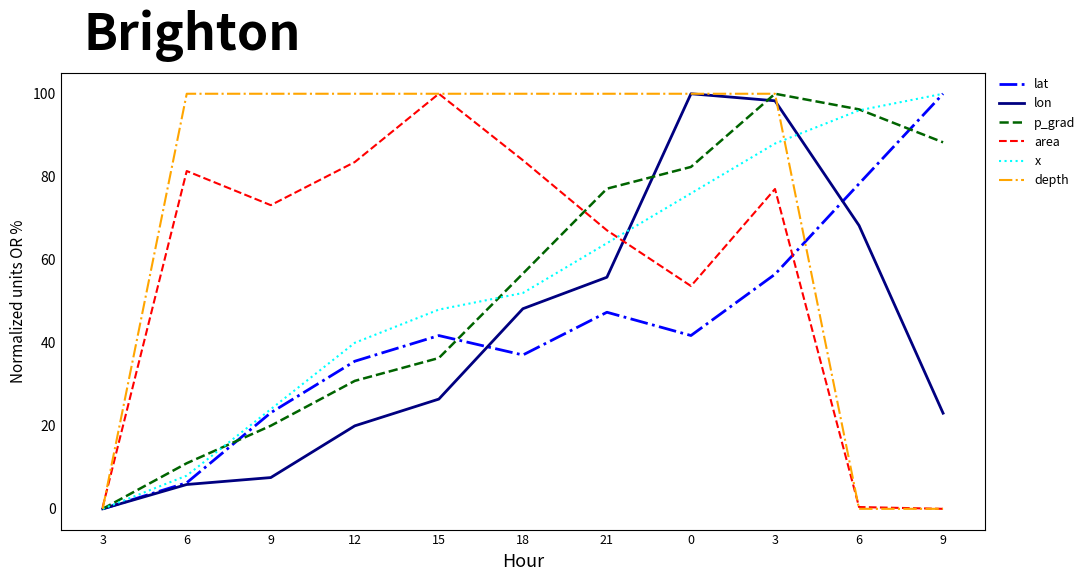

Rank the series by their maximum value, from lowest to highest.

lat, lon, p_grad, area, x, depth